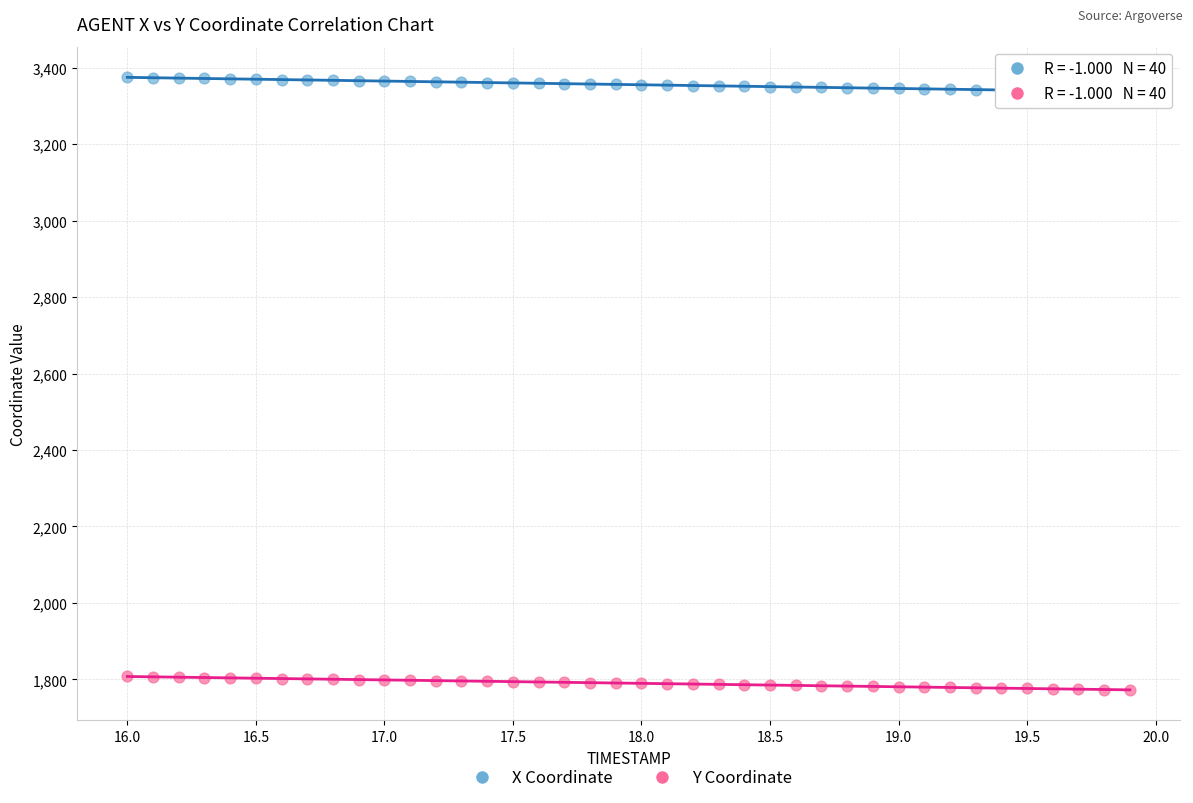

Across all data points, what is the range of X values (max minus min)?

3.9